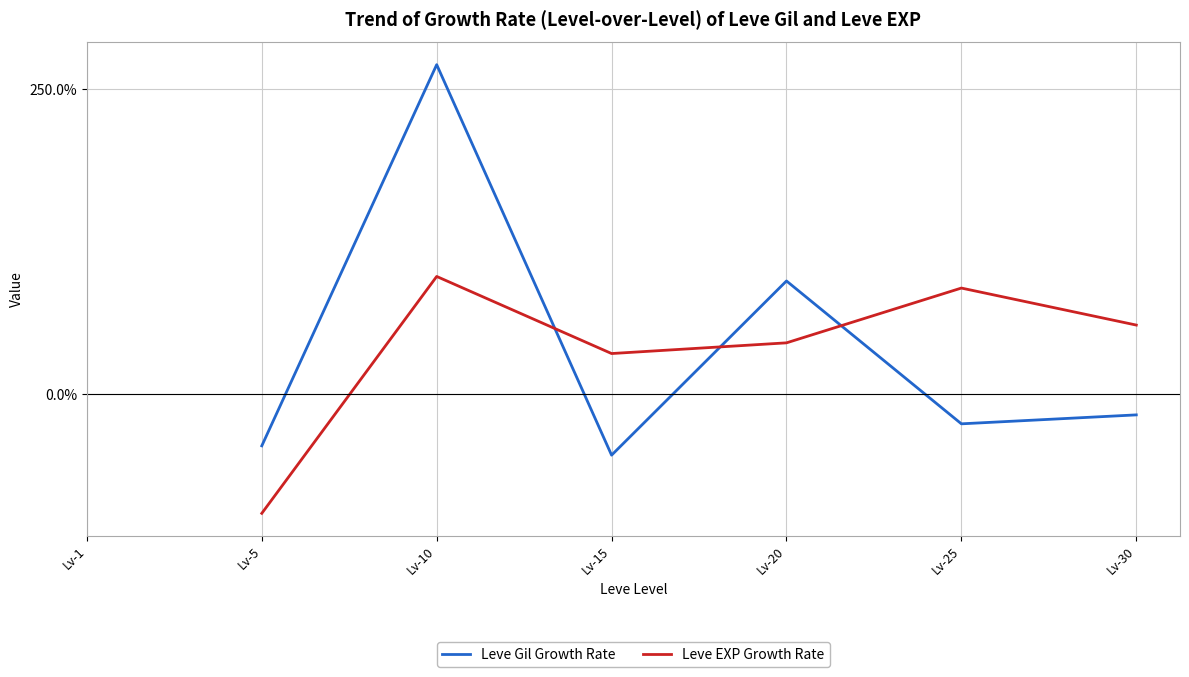

What is the sum of the Leve EXP Growth Rate values at Lv-10 and Lv-15?

129.9